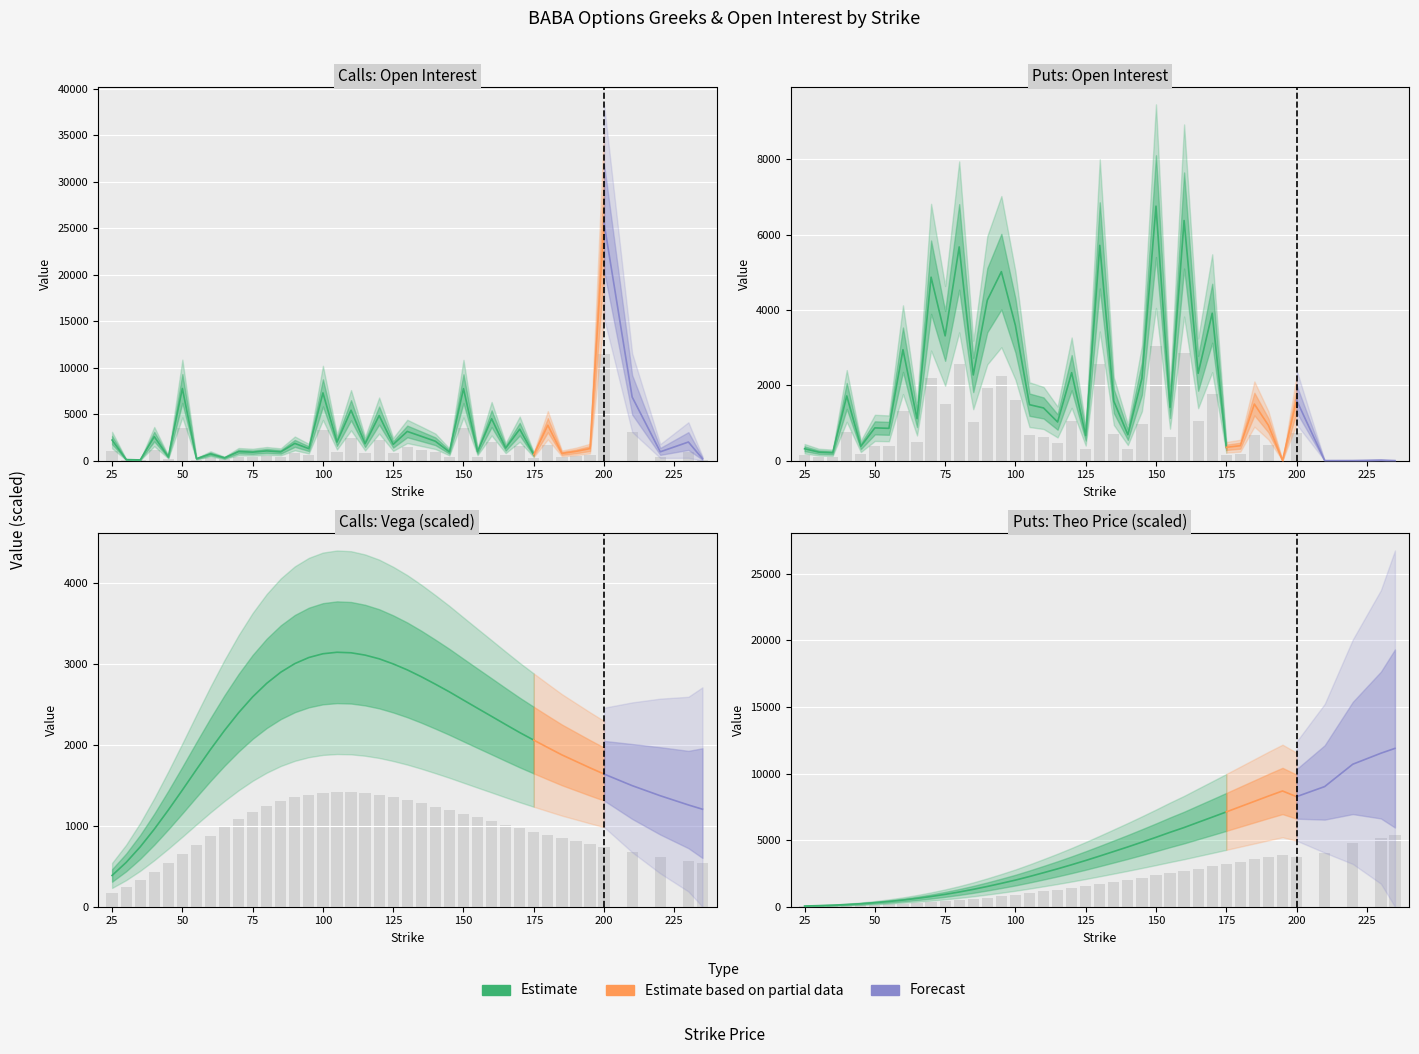

What is the difference between the maximum and minimum values in the open_interest_C series?

11457.0